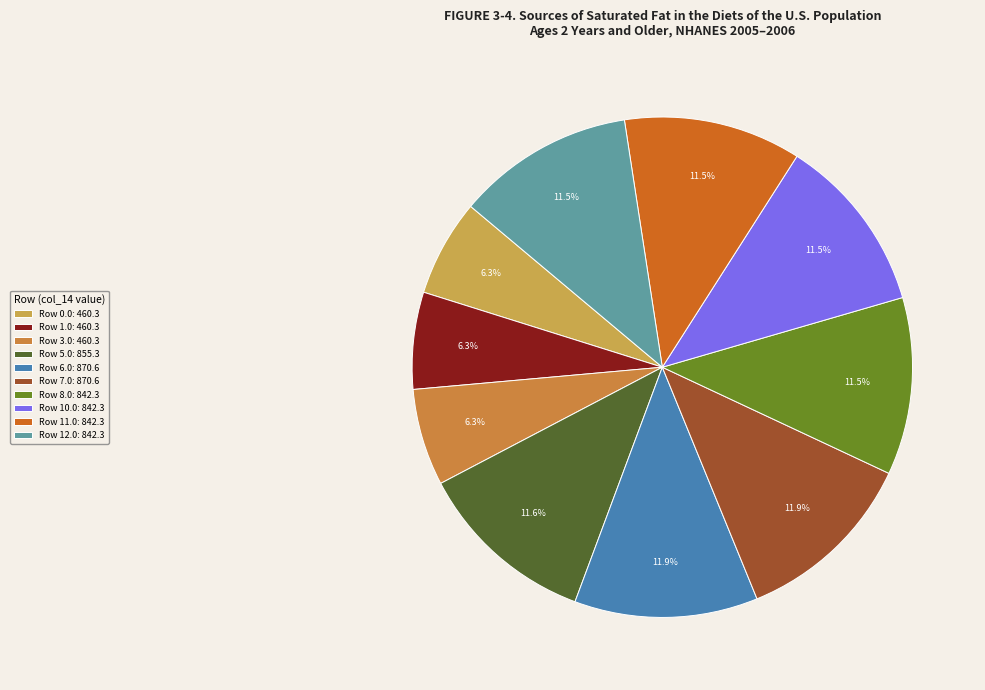

Does any single category account for the majority?

No